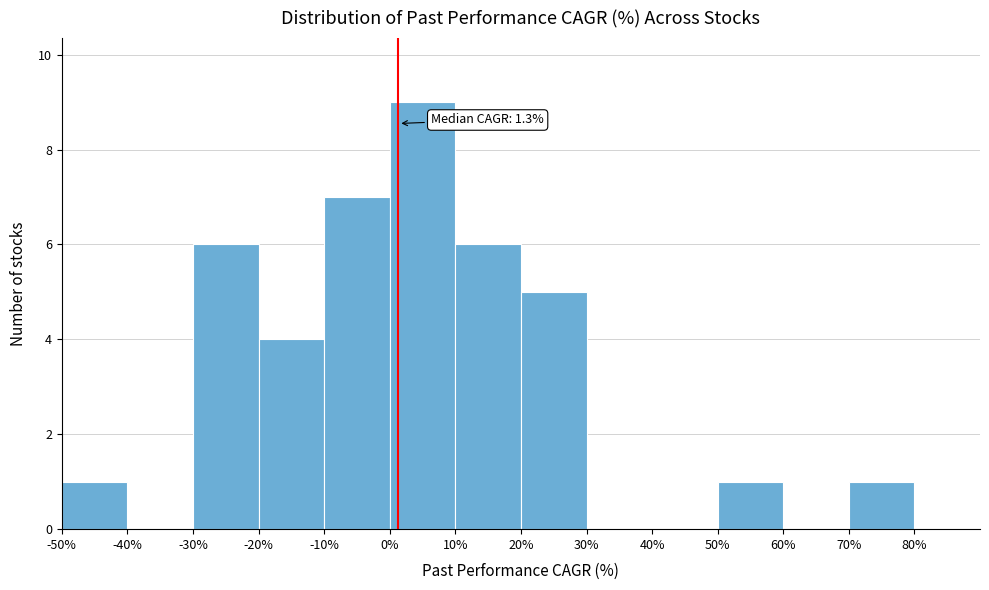

Over which range of the x-axis is the bar tallest?

0 to 10